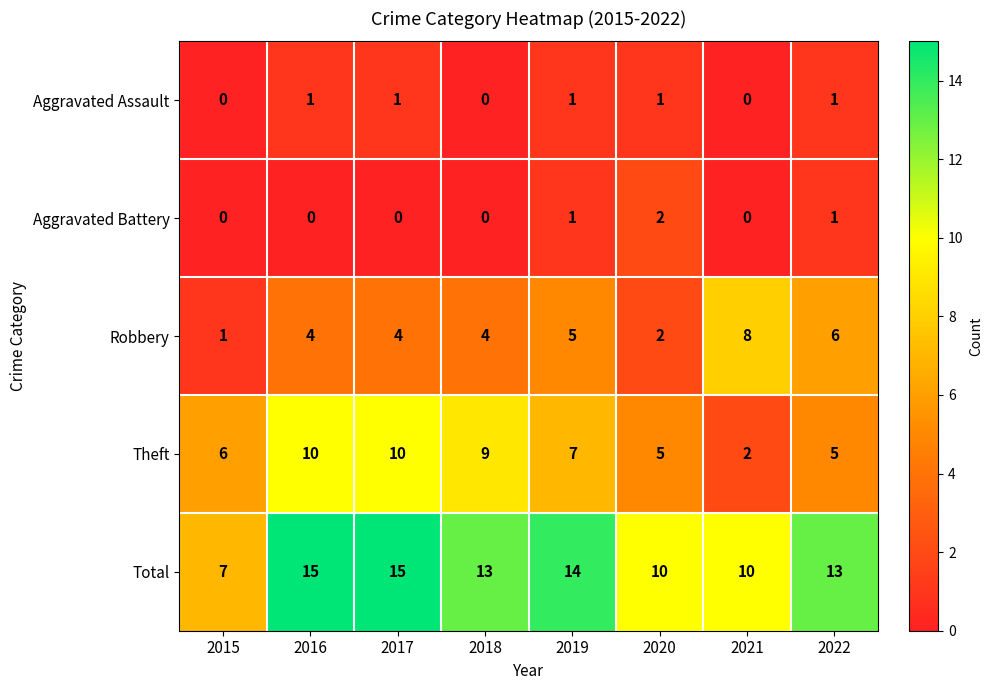

Which series changed the most between 2016 and 2021?

Theft